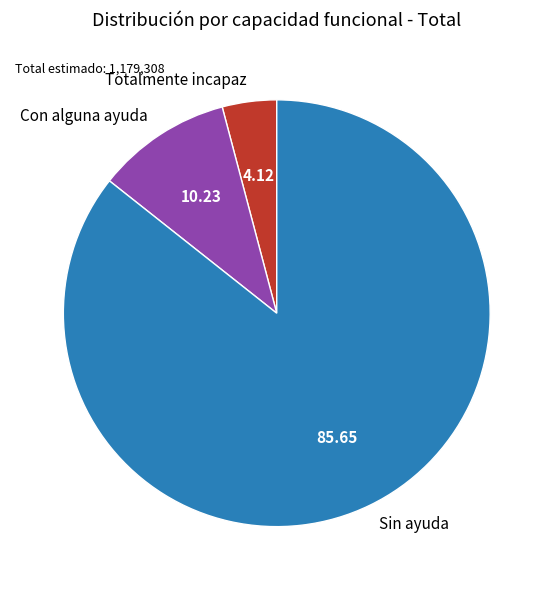

Rank the categories by value from highest to lowest.

Sin ayuda, Con alguna ayuda, Totalmente incapaz